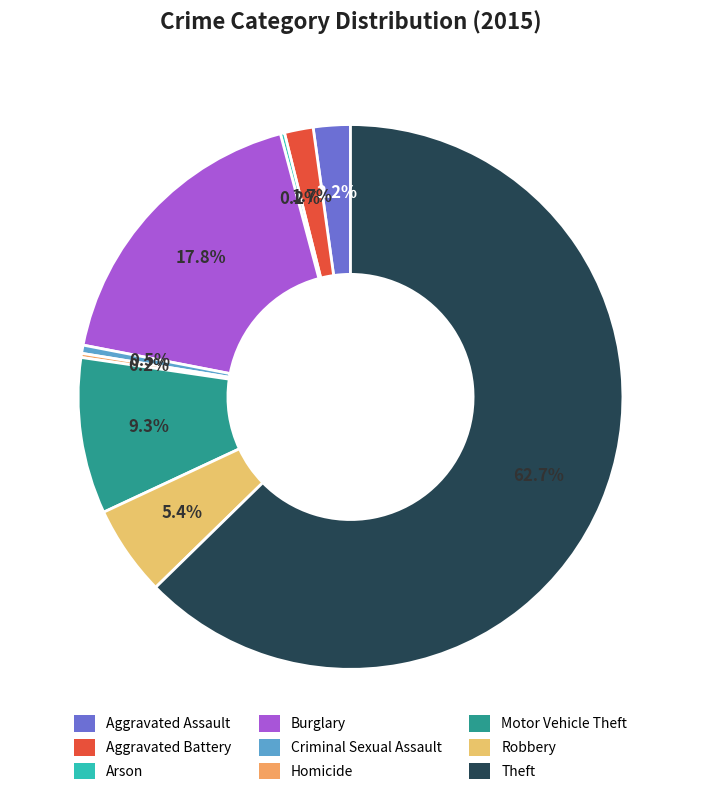

Which has a higher value, Criminal Sexual Assault or Aggravated Battery?

Aggravated Battery